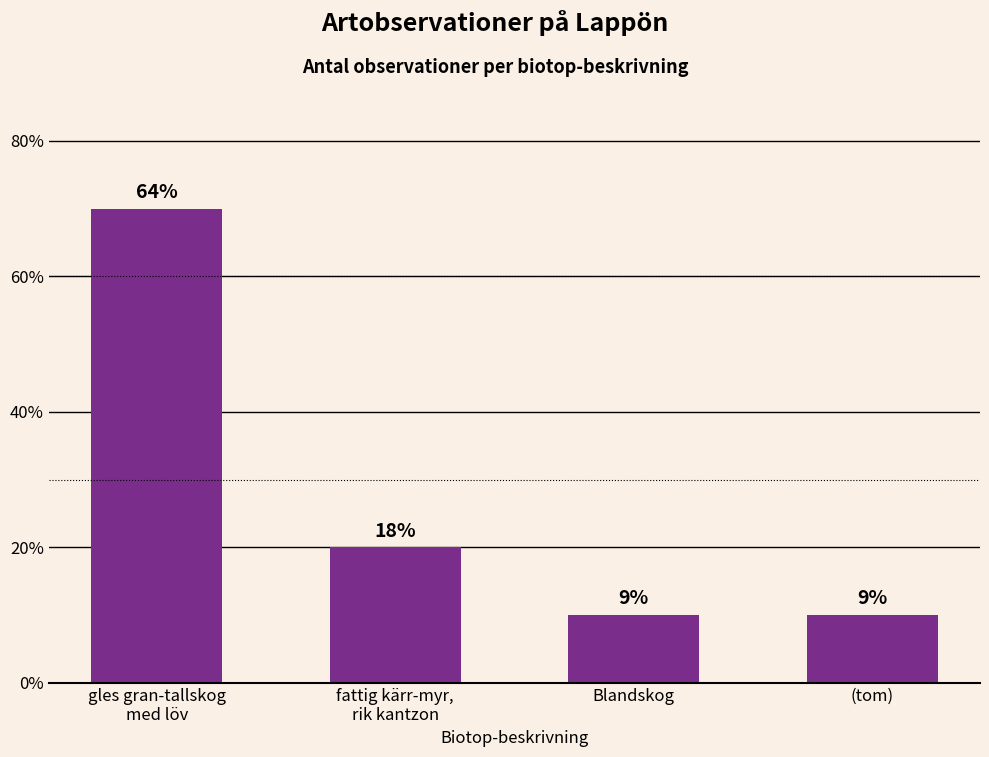

What is the change in value from gles gran-tallskog
med löv to (tom)?

-6